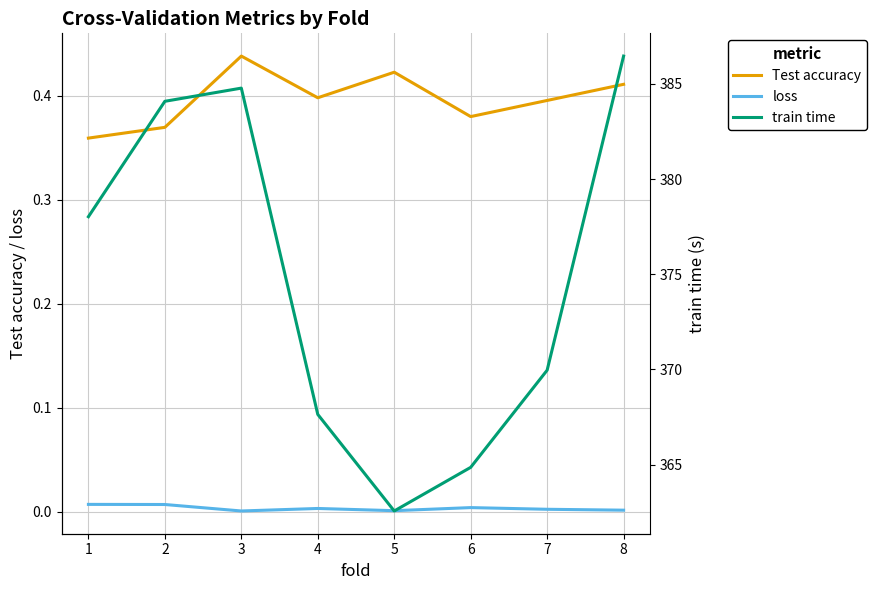

Where is Test accuracy nearest to the value 0?

1